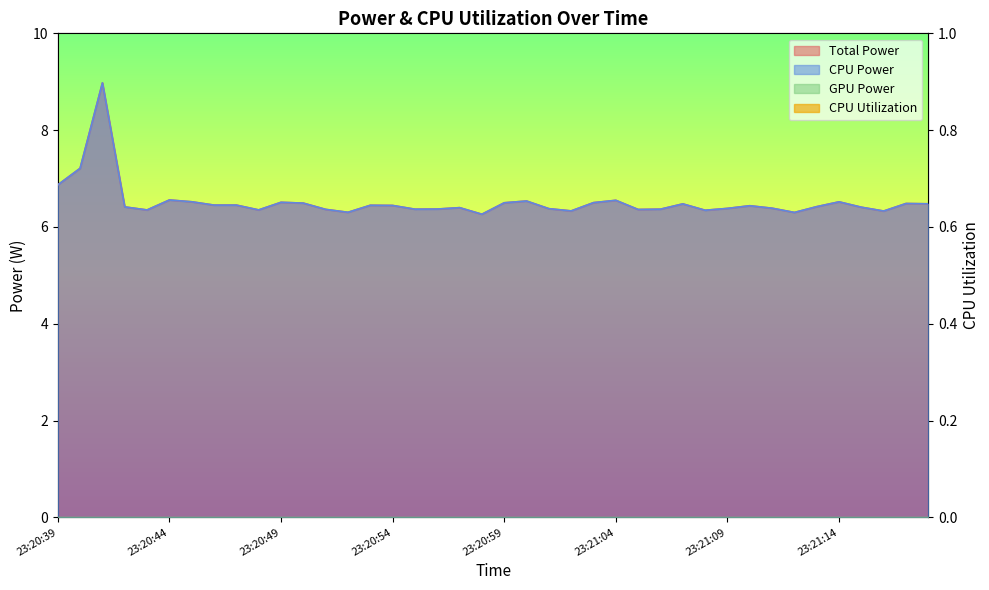

Which series has the largest total across all categories?

Total Power